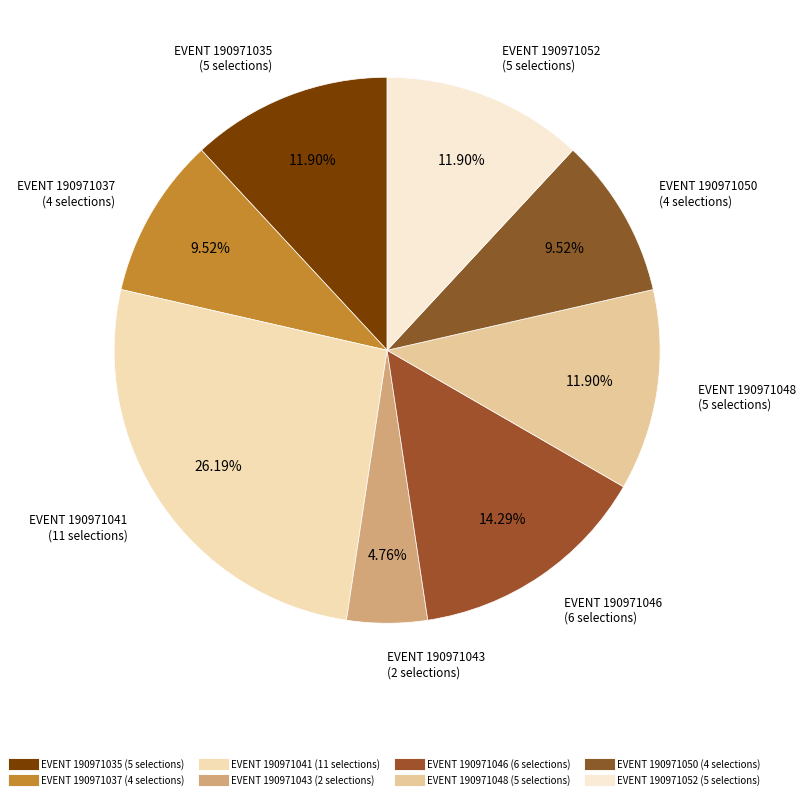

Rank the categories by value from highest to lowest.

190971041, 190971046, 190971035, 190971048, 190971052, 190971037, 190971050, 190971043